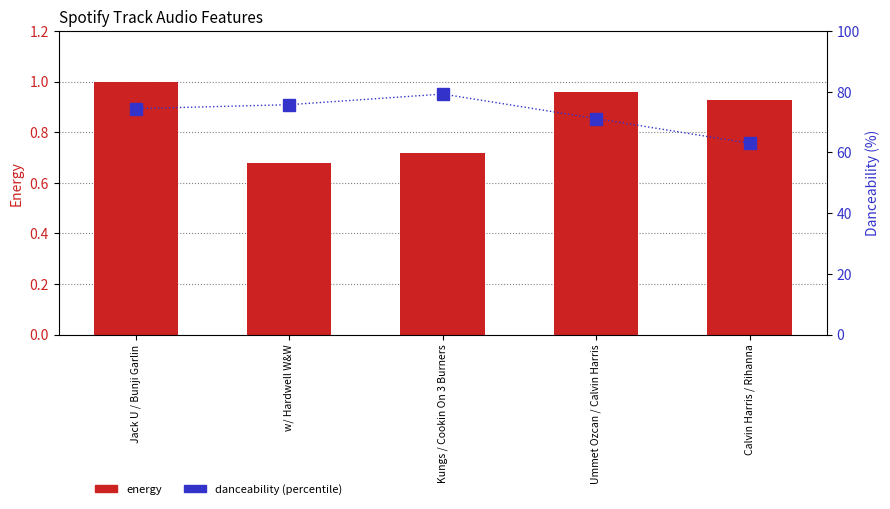

Which label corresponds to the smallest value in the chart?

w/ Hardwell W&W